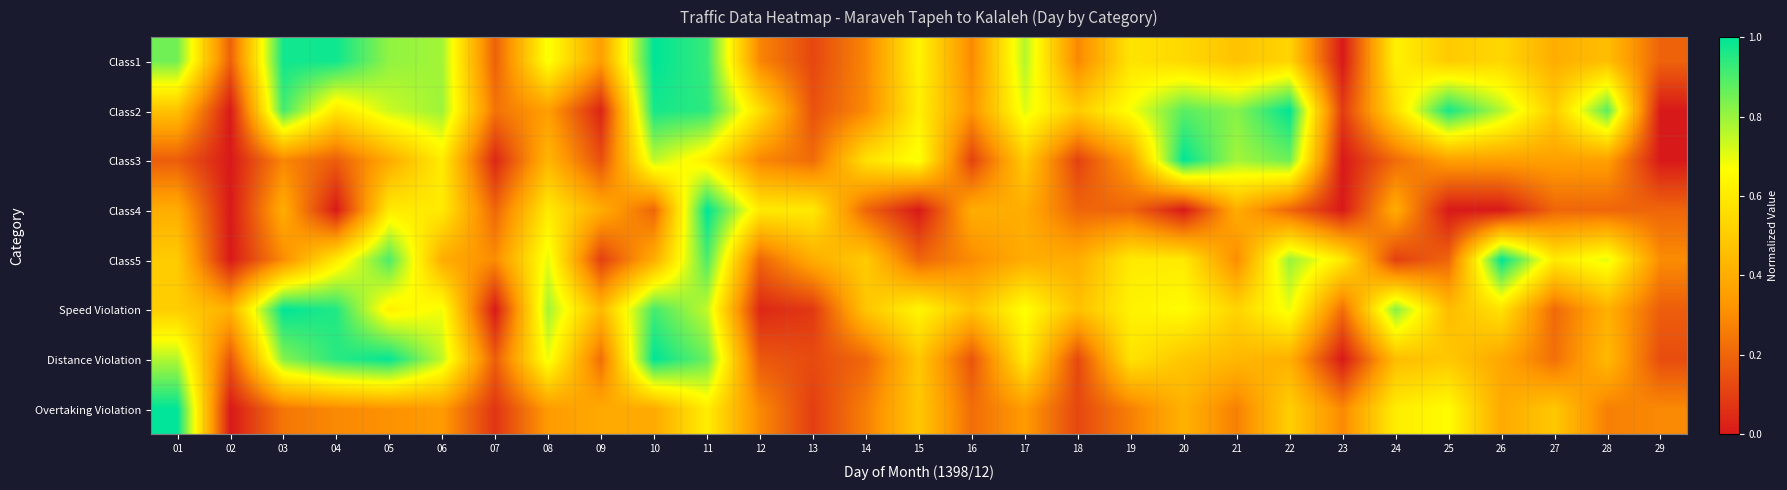

Which category has the lowest value across all series?

23